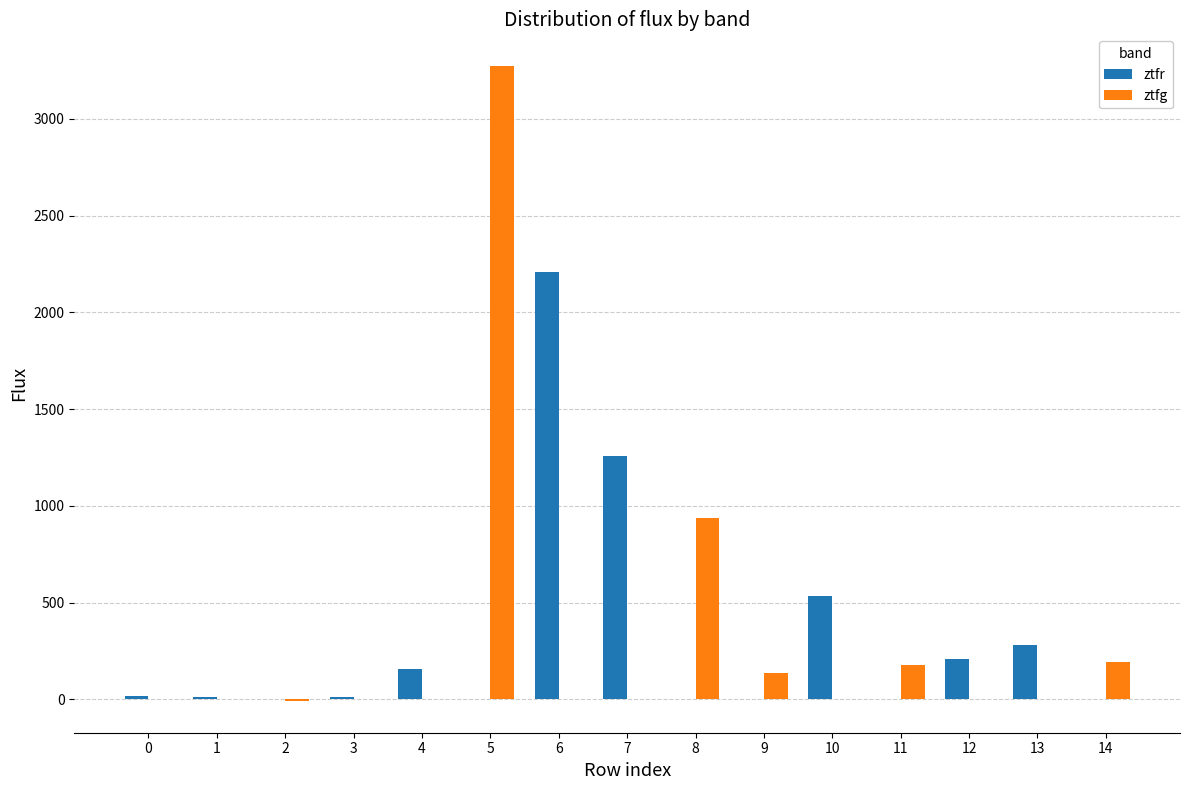

What is the sum of the ztfr values at 0 and 8?

18.4